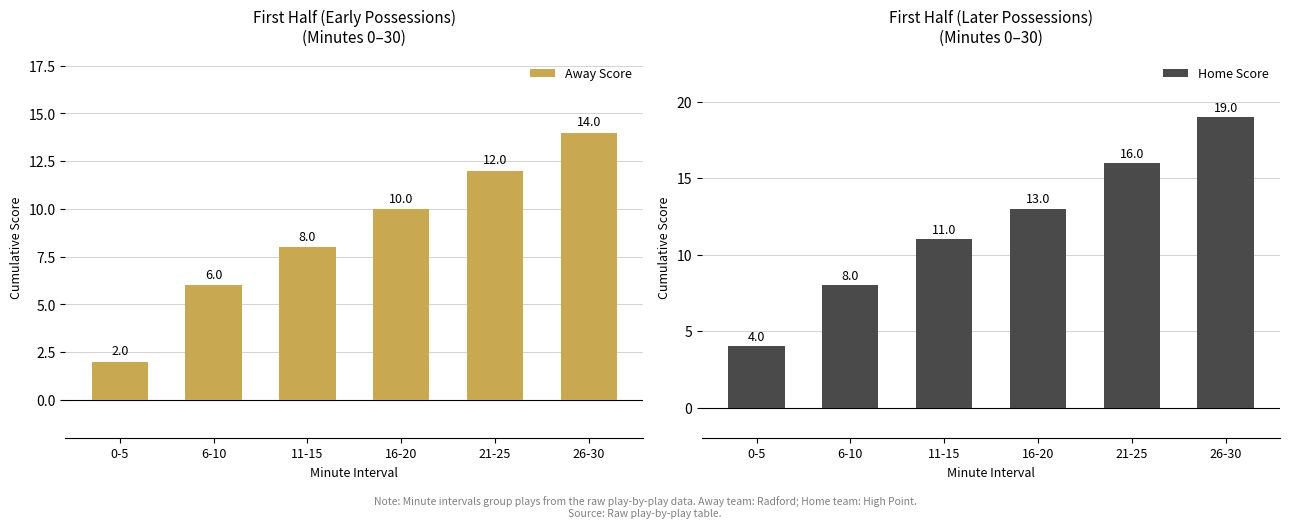

Which series changed the most between 6-10 and 26-30?

Home Score